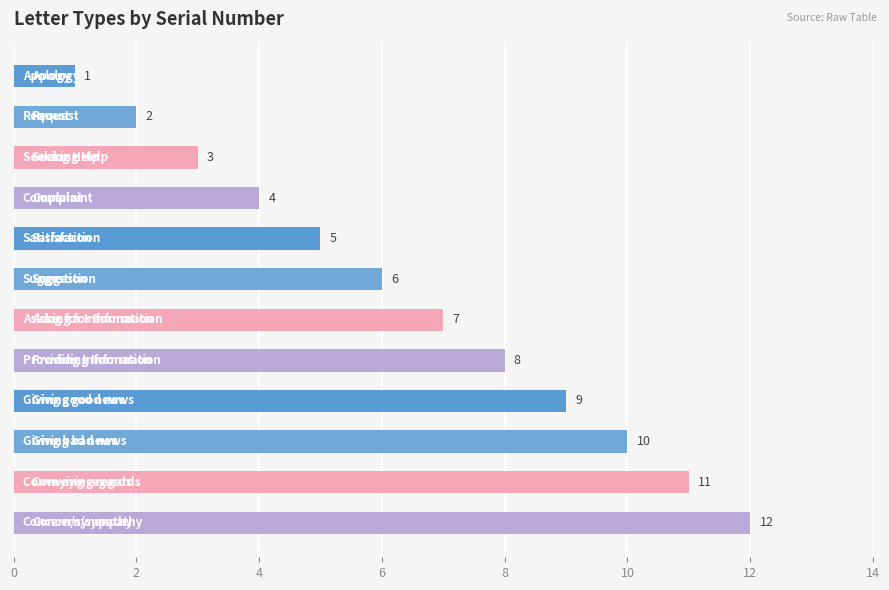

How many data points does each series have?

12